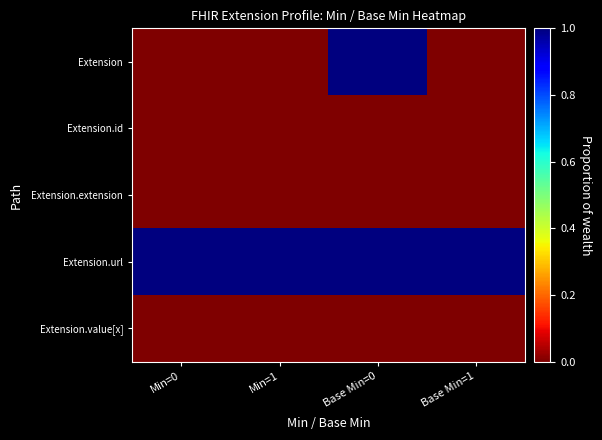

Which series has the largest range (max minus min)?

Extension